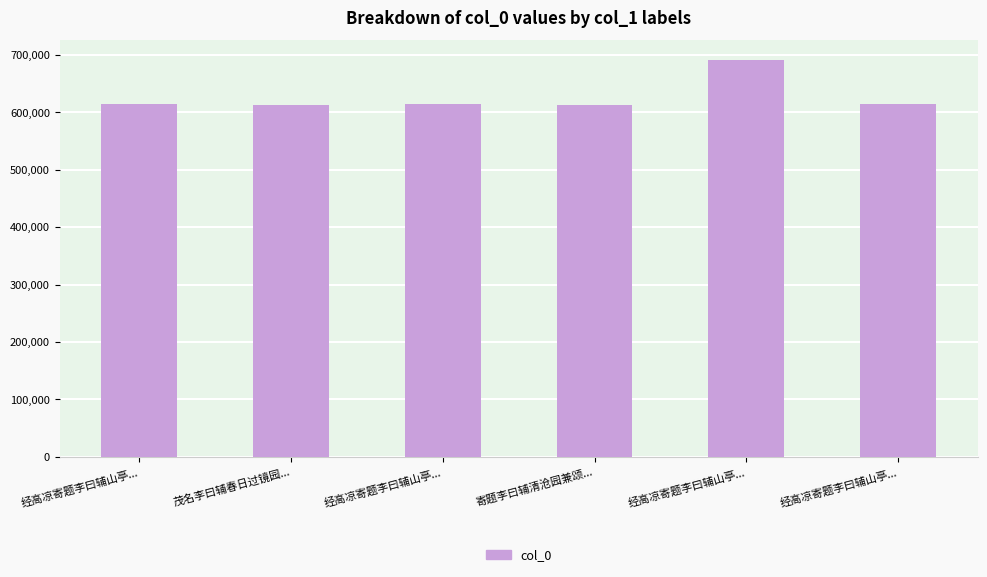

Are the bars grouped side by side (vs. stacked)?

No